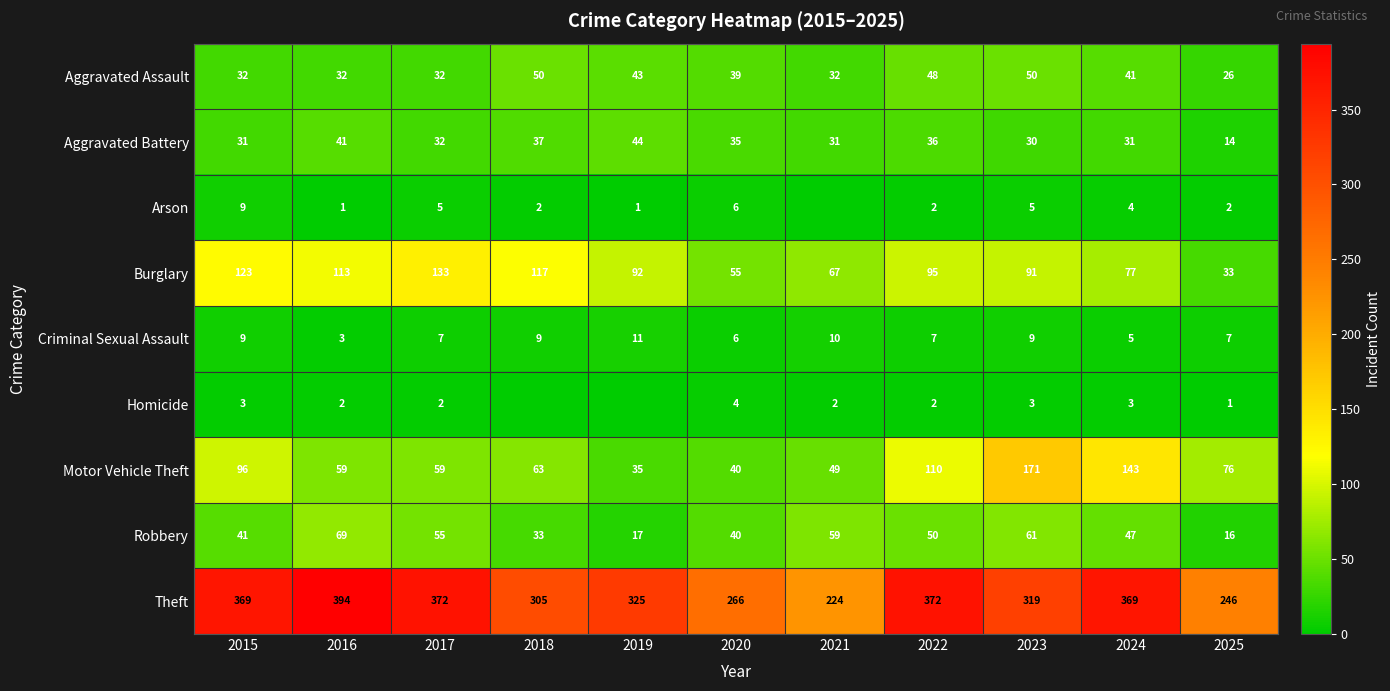

The value of Homicide at 2015 is 3. True or false?

True